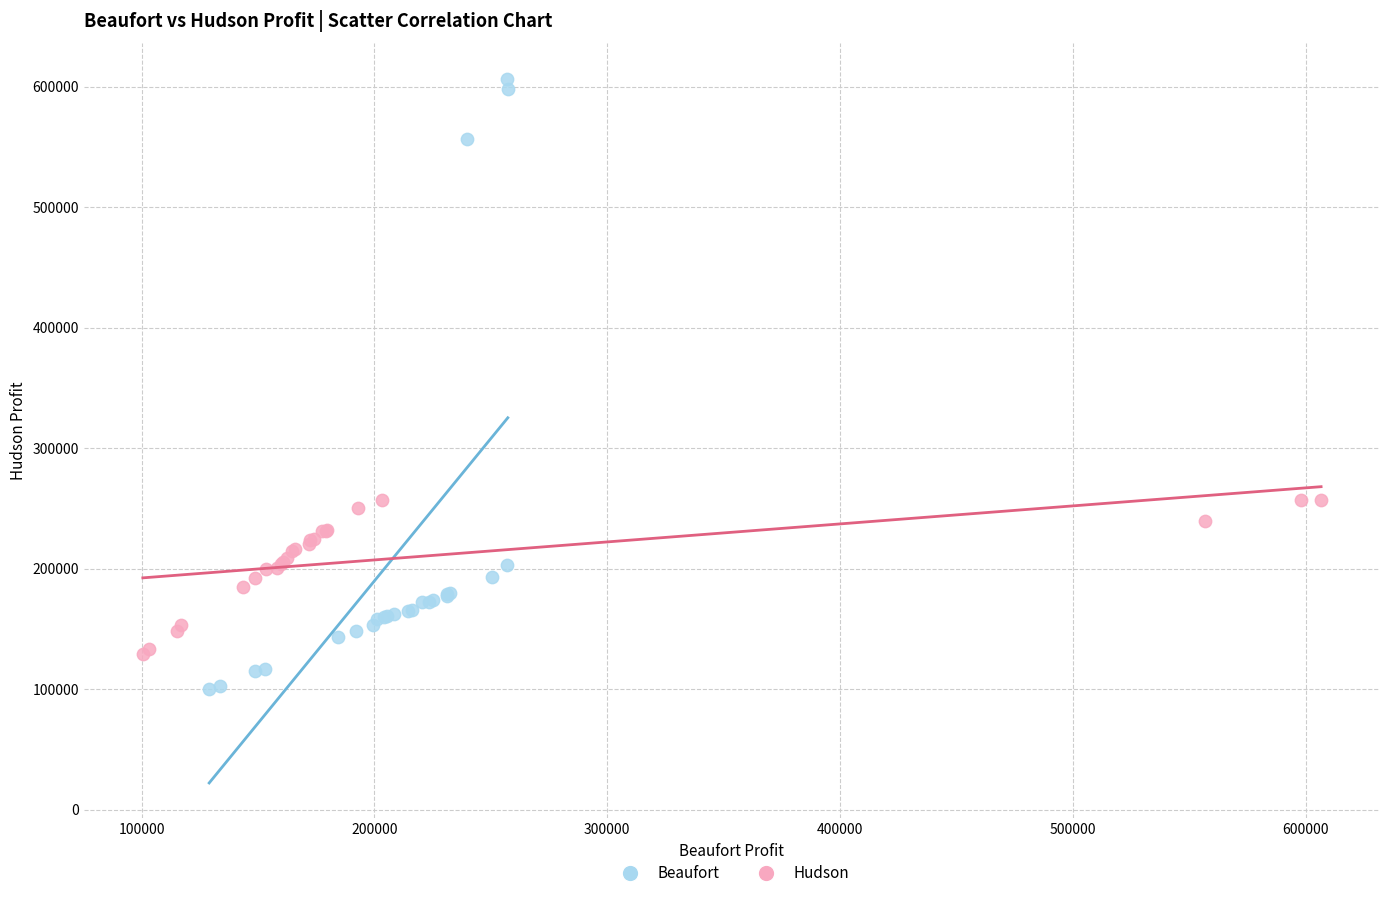

What are all the series names shown in the legend?

Beaufort, Hudson